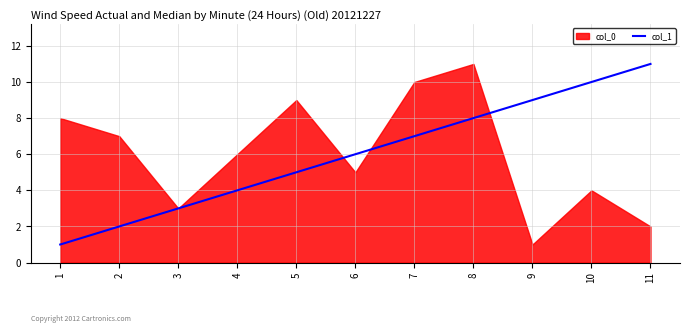

Is it true that the value at 10 is 10?

True